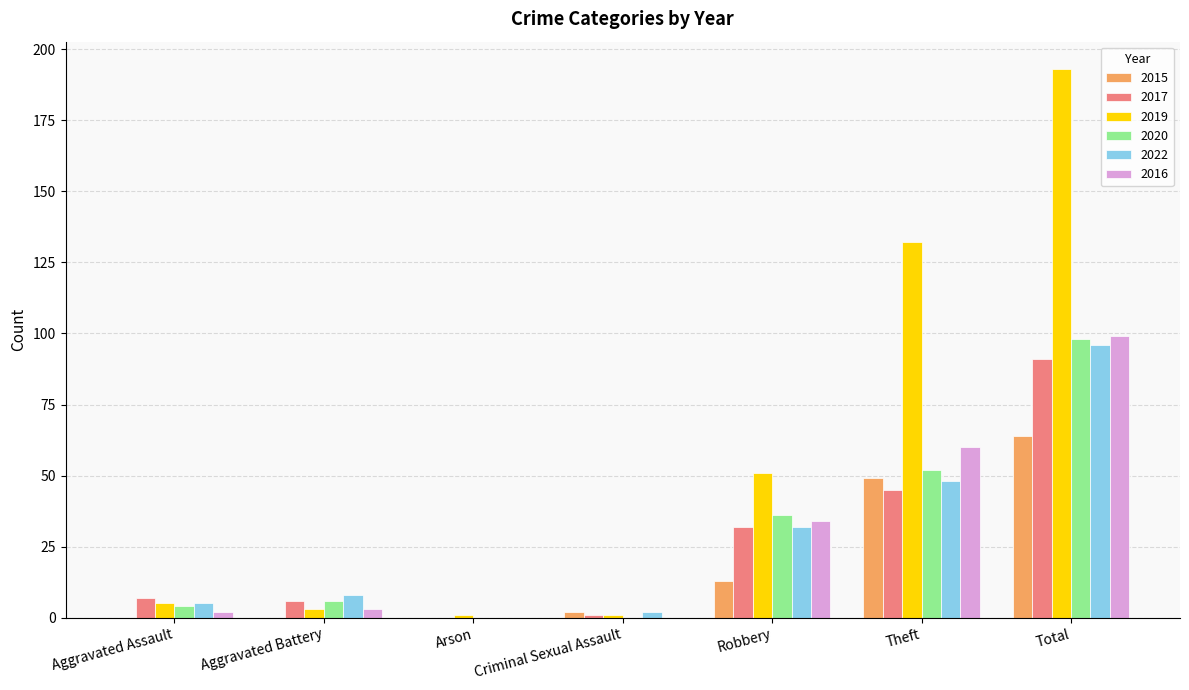

What are all the series names shown in the legend?

2015, 2017, 2019, 2020, 2022, 2016